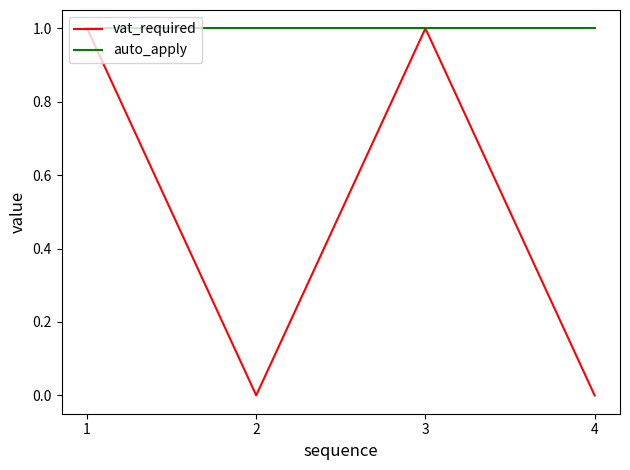

What is the greatest value displayed?

1